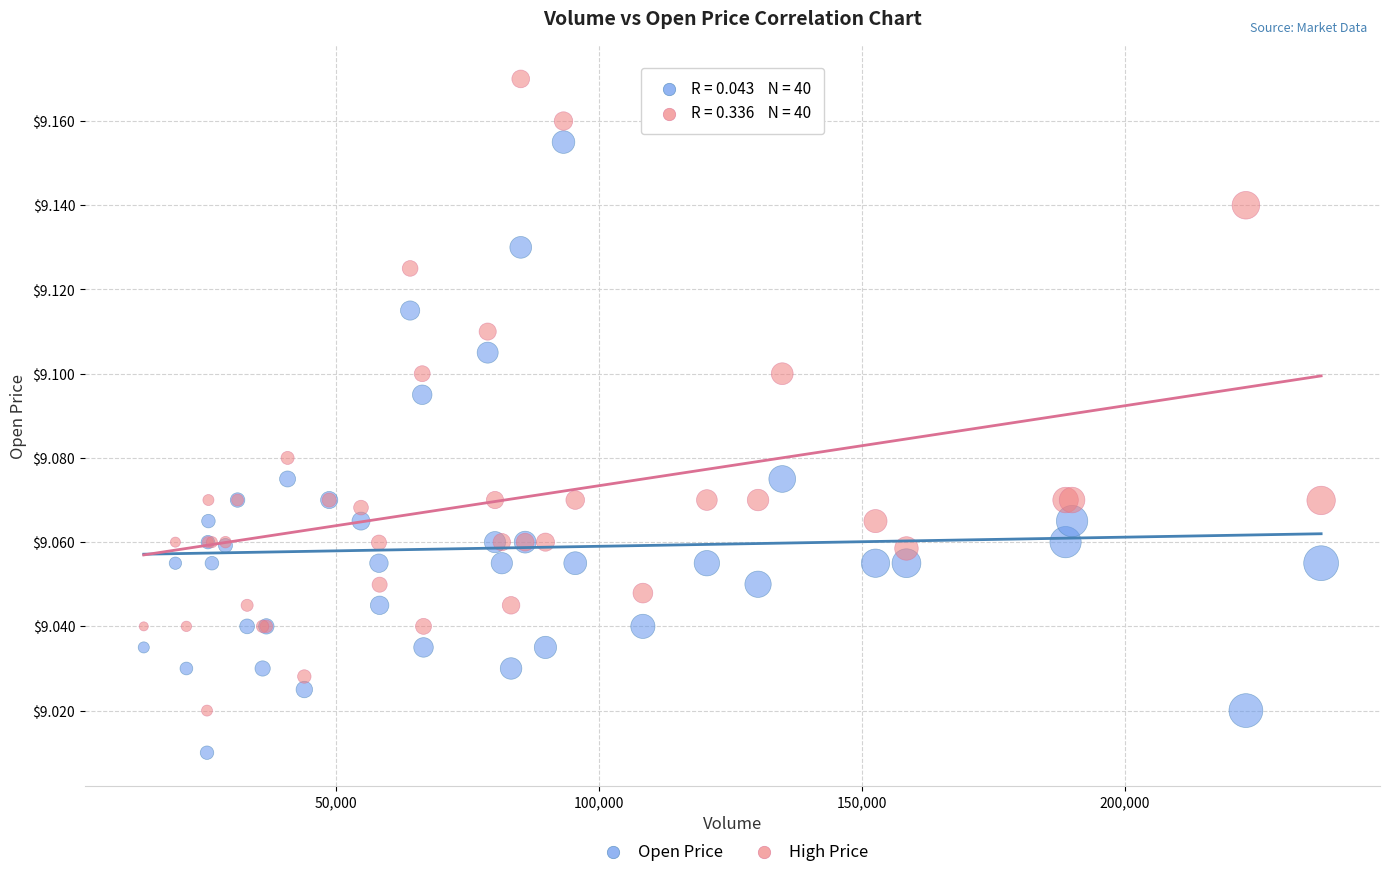

What are all the series names shown in the legend?

Open Price, High Price